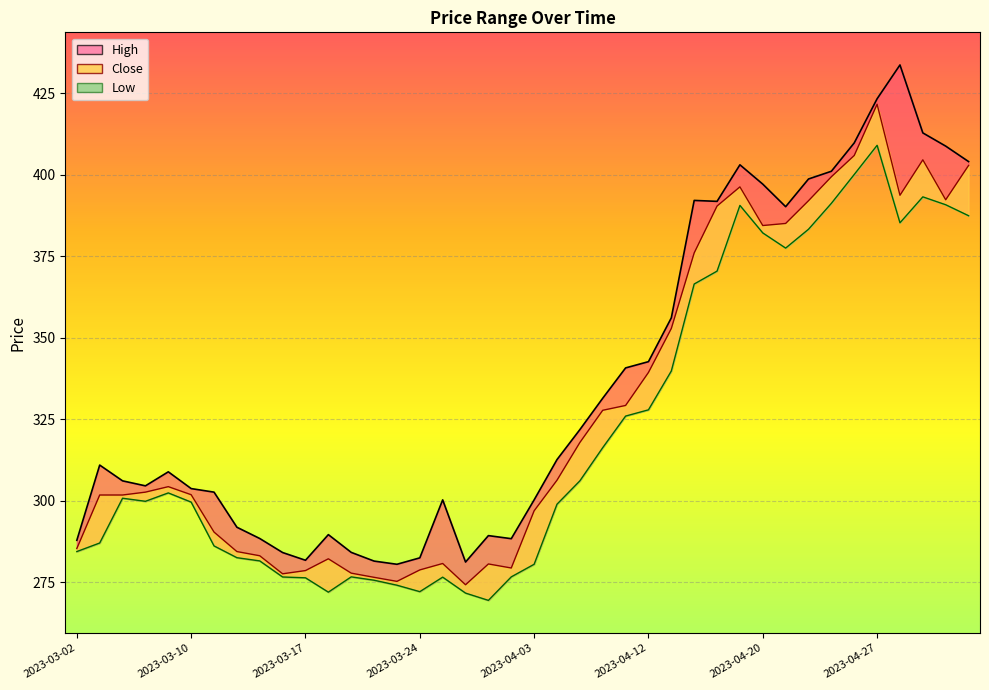

What is the minimum value for Low?

269.5